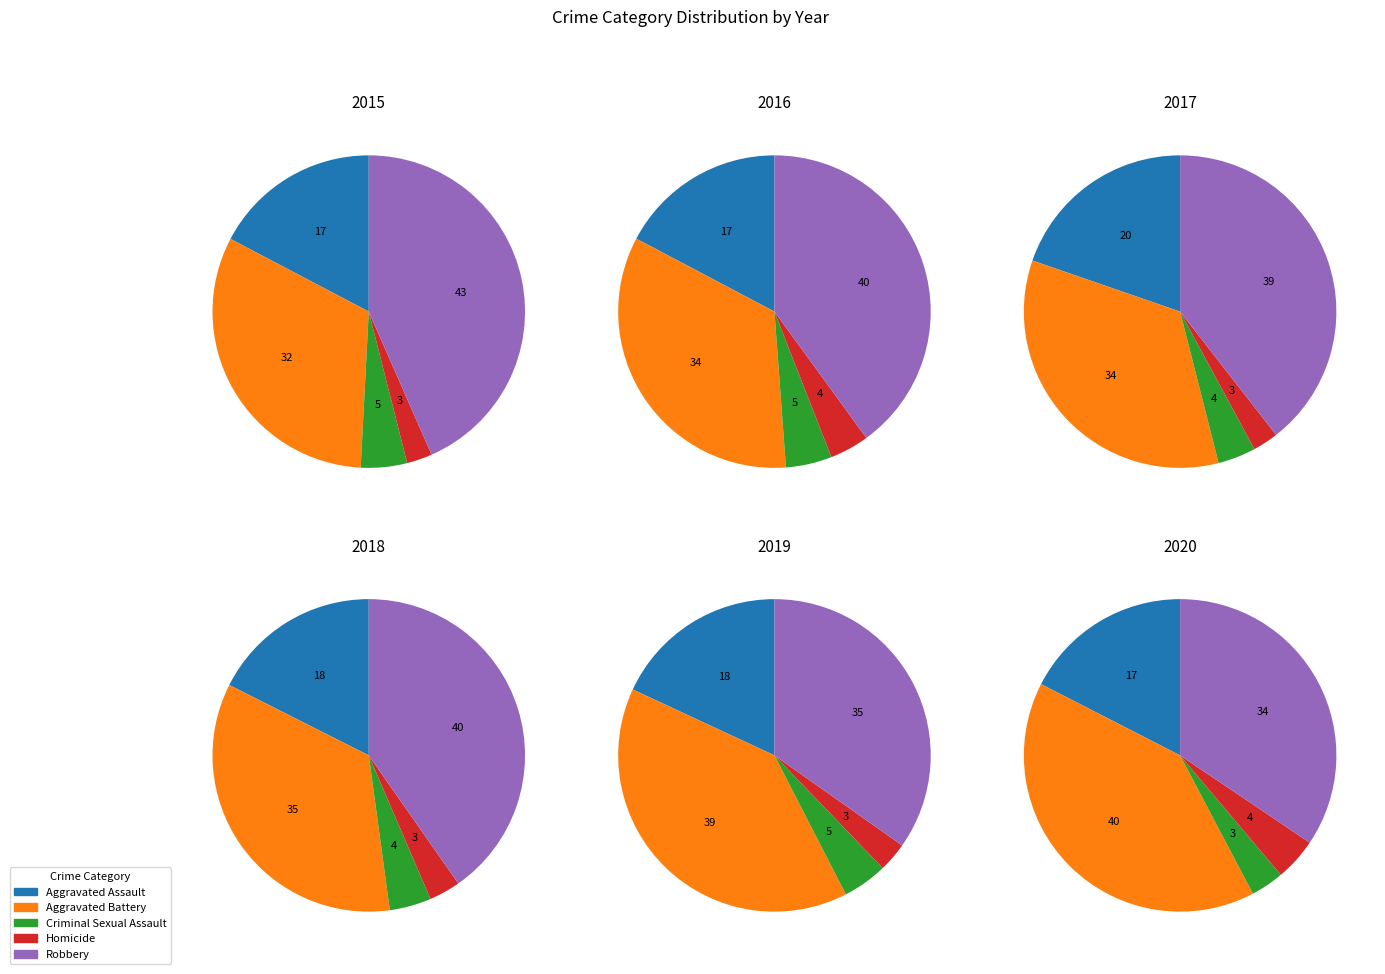

The Aggravated Assault slice represents 17% of the pie. True or false?

True